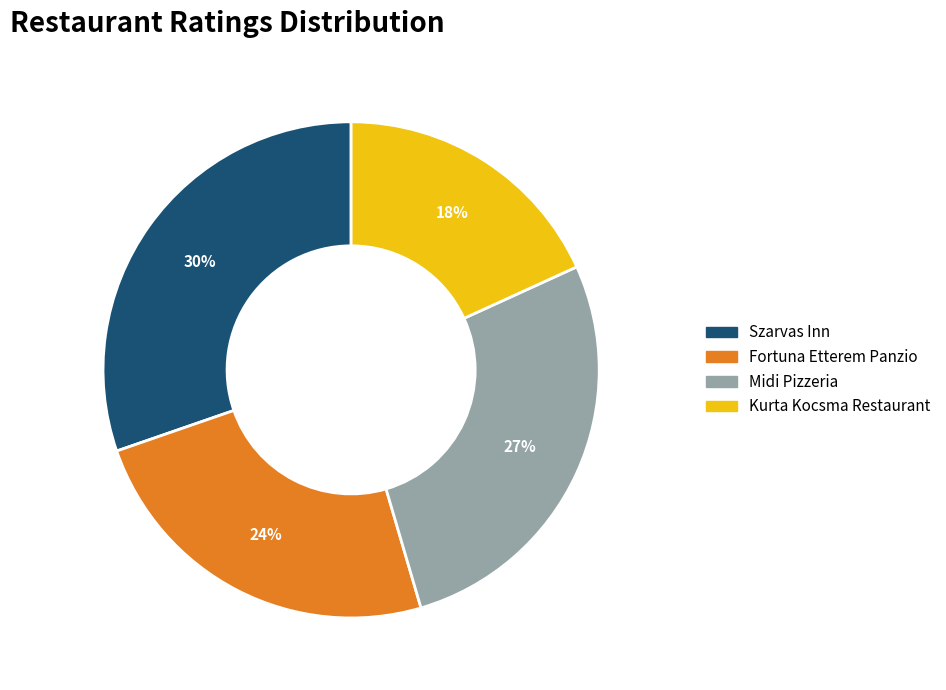

What percentage is the Szarvas Inn slice, to the nearest percent?

30%